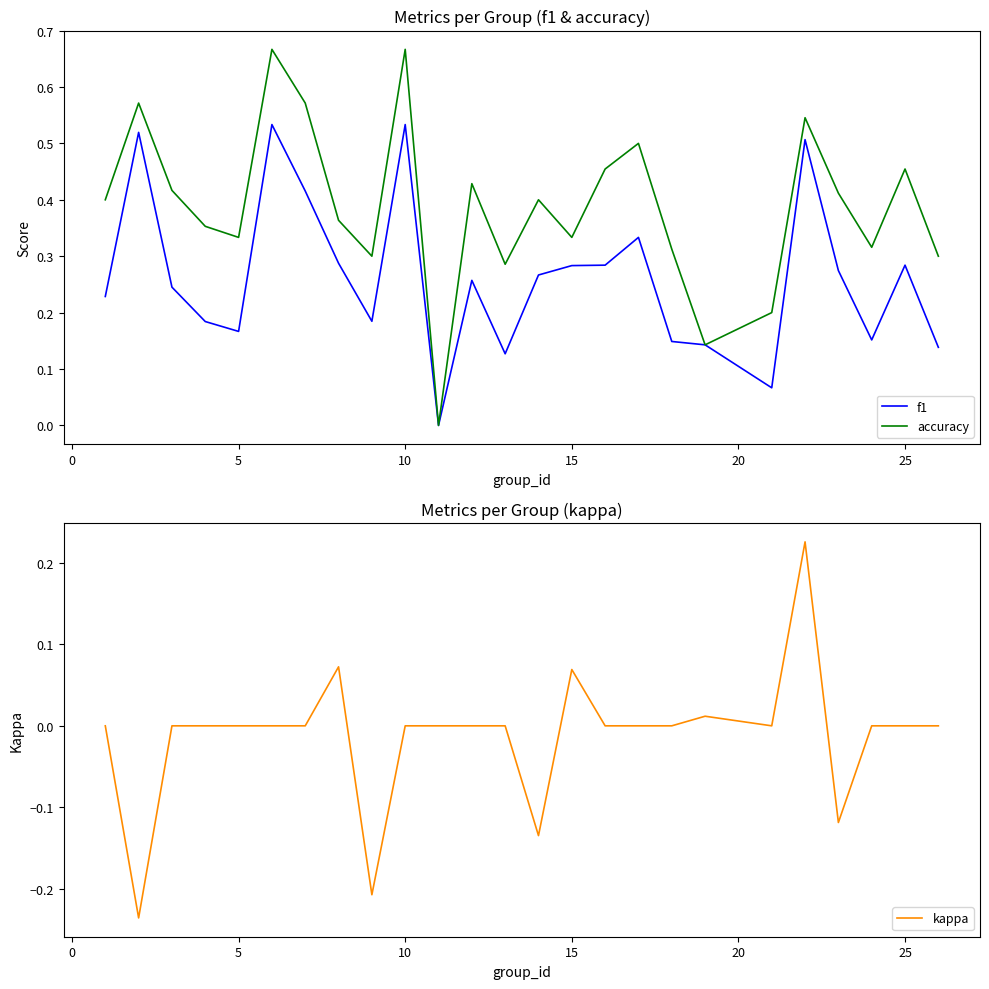

Is the value of kappa at 5 greater than the value of accuracy at 15?

No